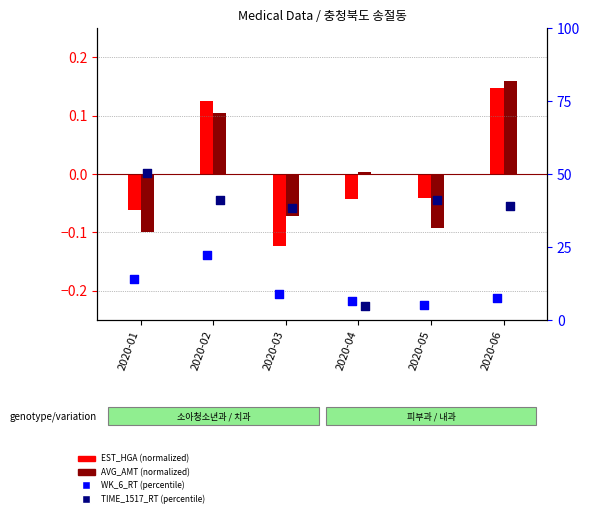

Which series has the widest spread of Y values?

TIME_1517_RT